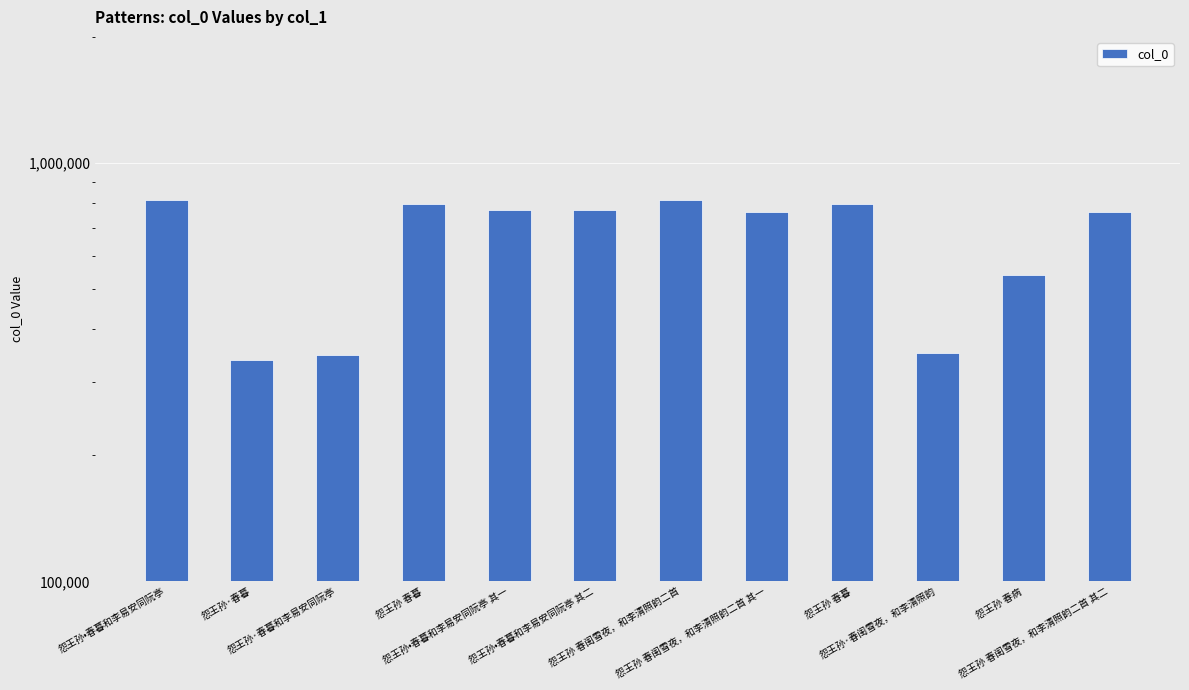

The chart shows a value of 571302 at 怨王孙·春暮. True or false?

False